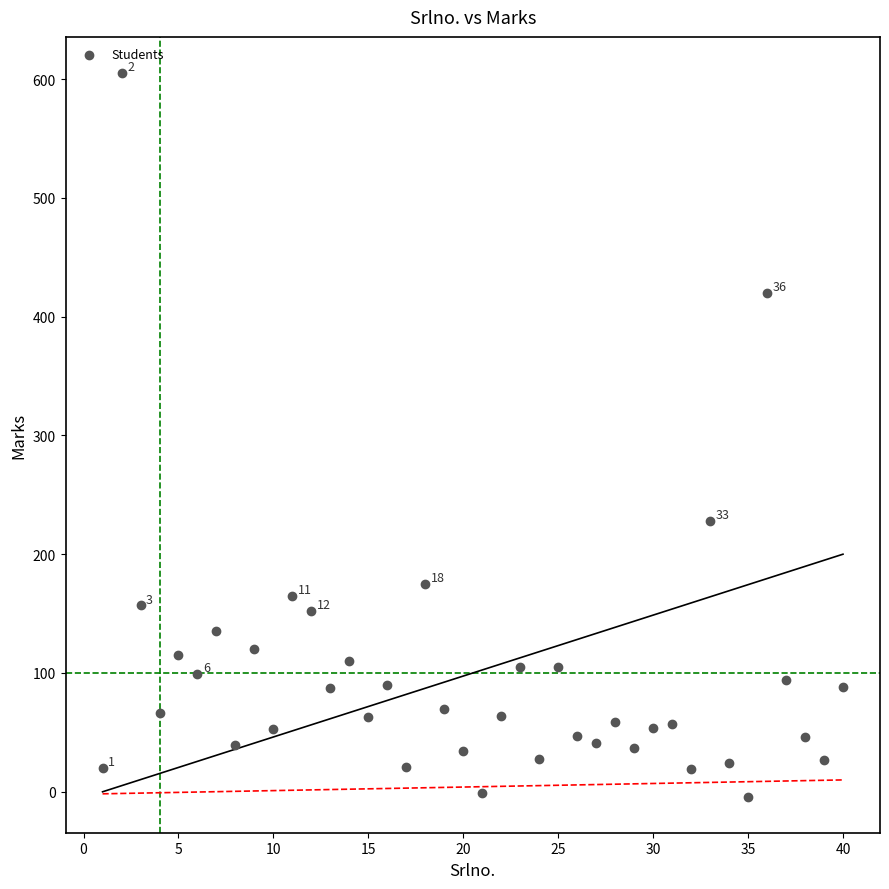

What is the range of Y values (max minus min)?

609